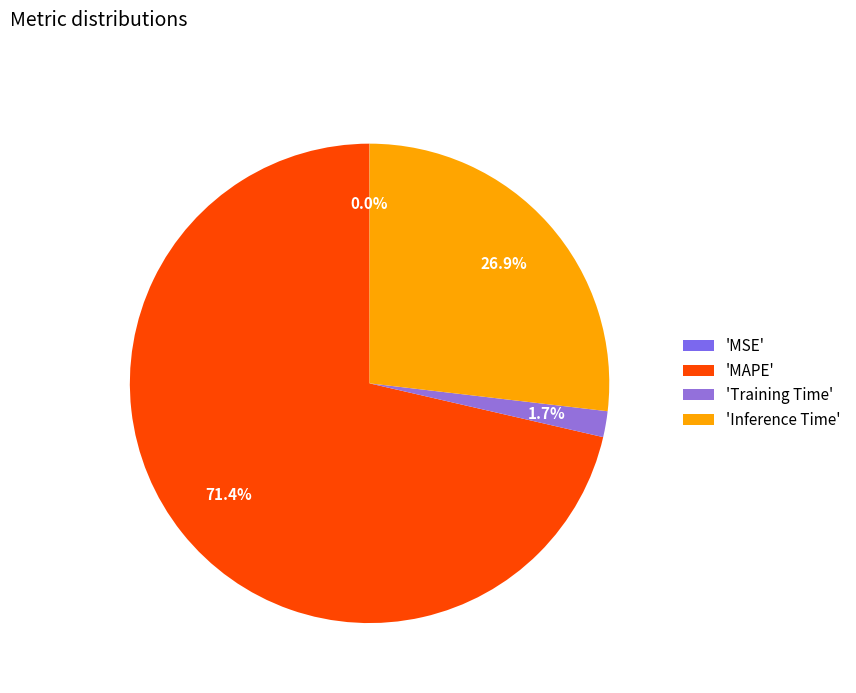

What is the majority slice?

'MAPE'